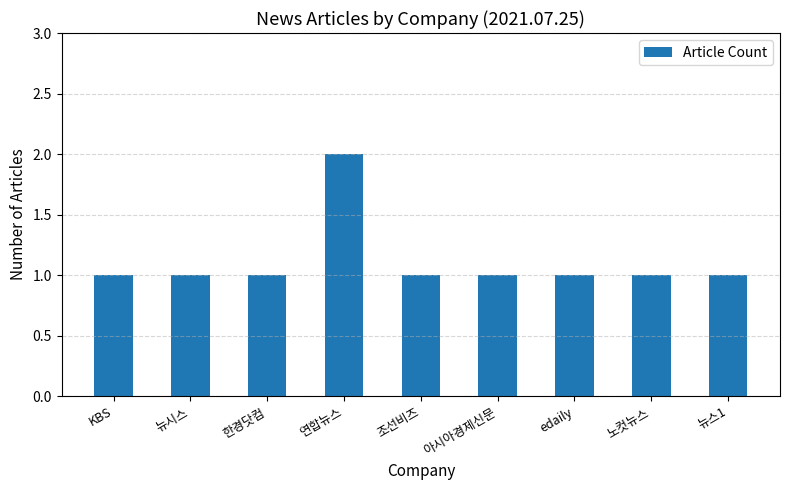

Count the values in the range 1 to 2.

9